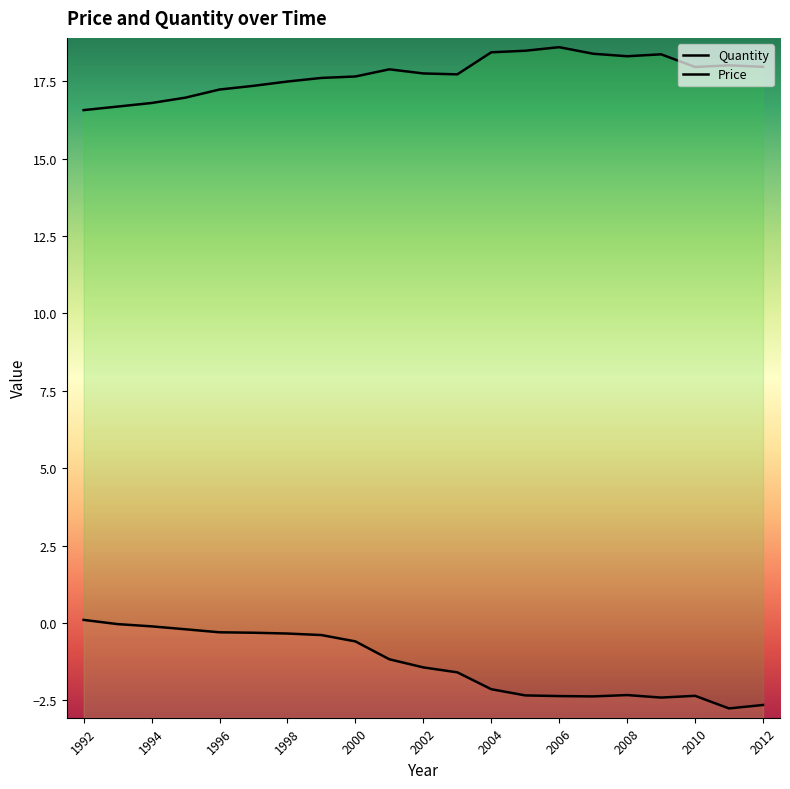

In Quantity, how many points are higher than both neighbors (excluding endpoints)?

4